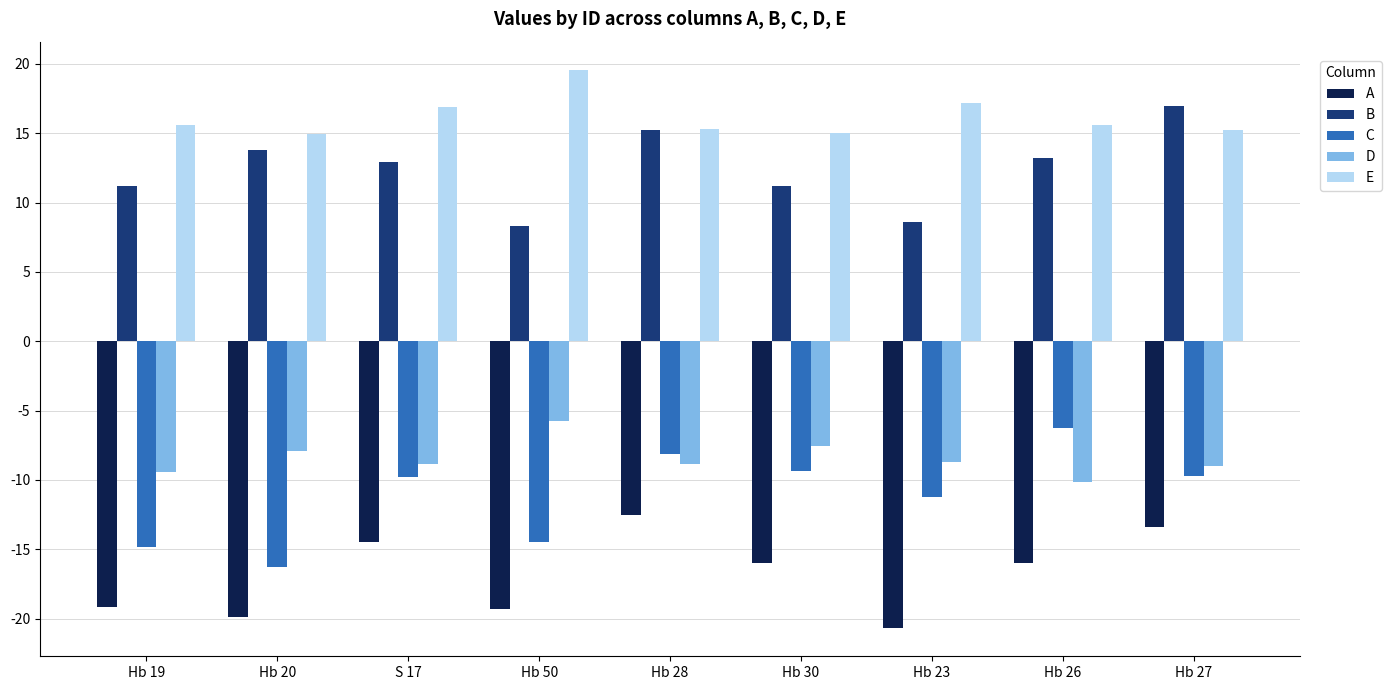

Is the value of C at Hb 30 greater than the value of D at Hb 27?

No